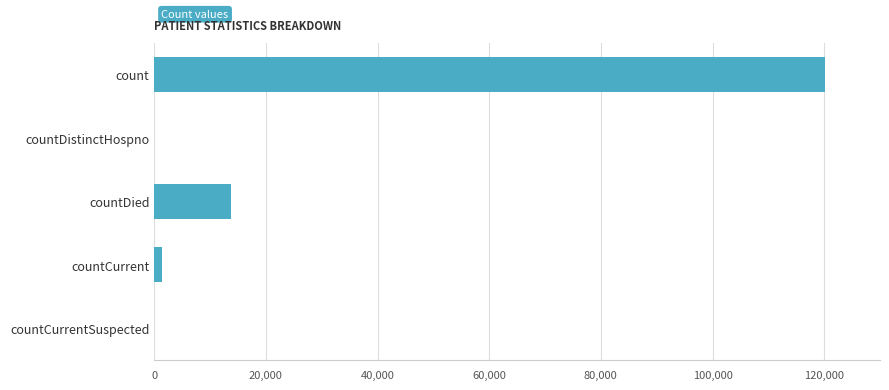

What is the average value?

27032